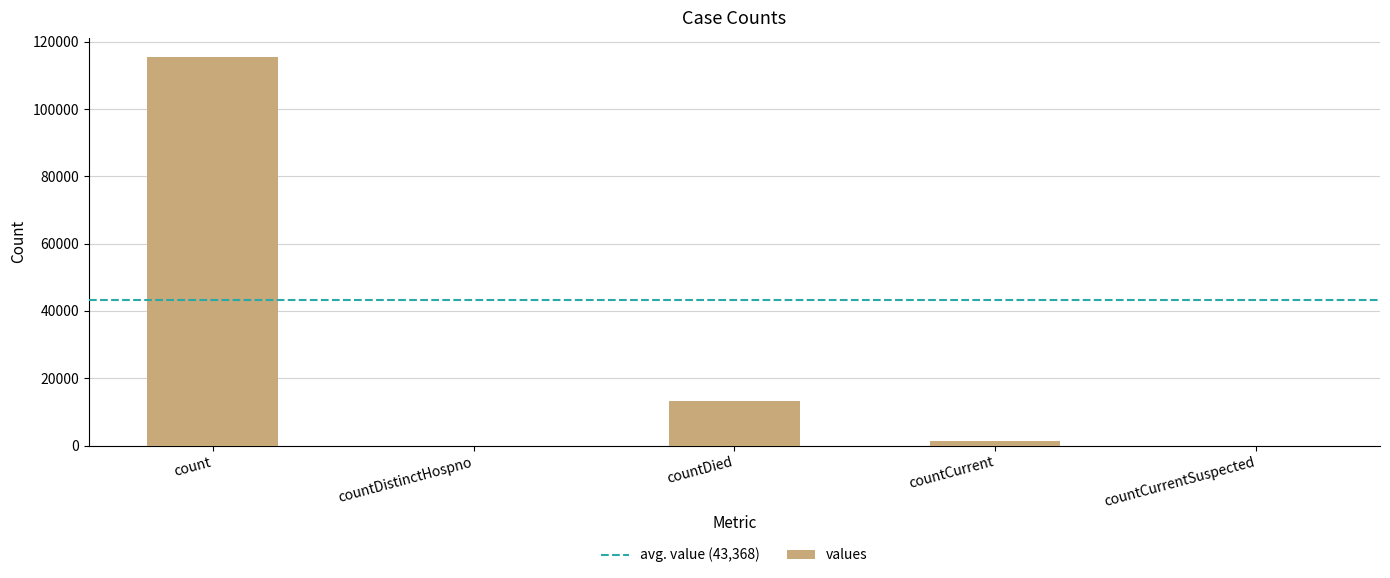

Are the bars horizontal?

No